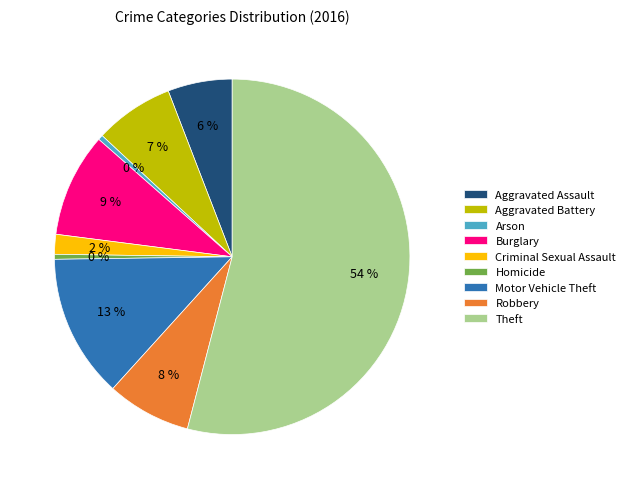

What percentage is the Robbery slice, to the nearest percent?

8%